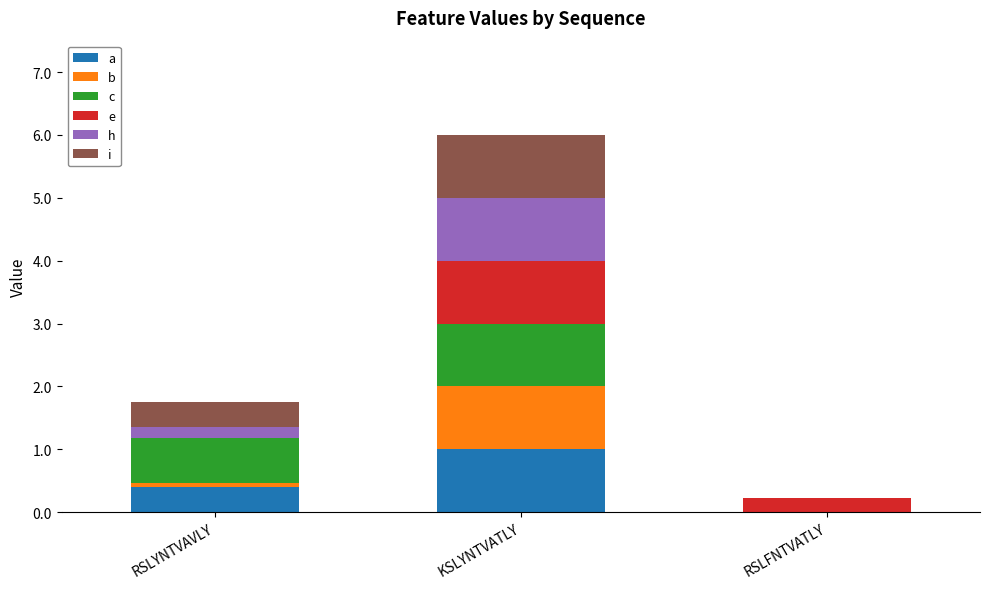

At which category is the sum across all series the highest?

KSLYNTVATLY